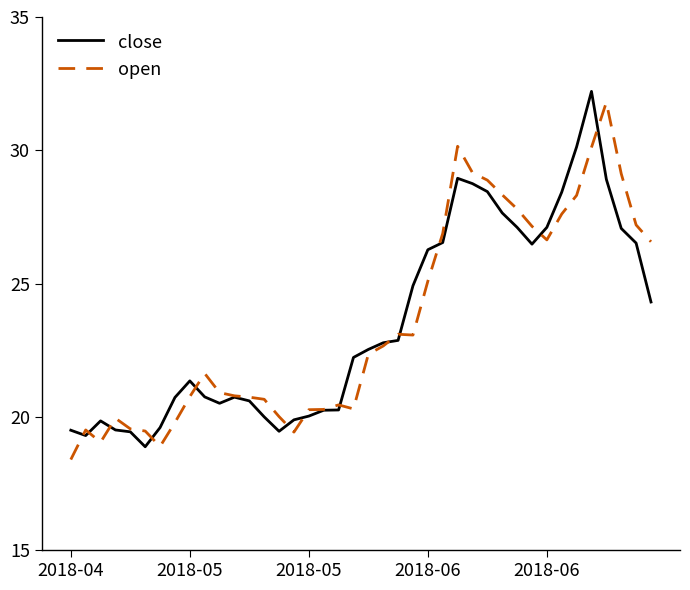

What is the lowest value of the open series?

18.4